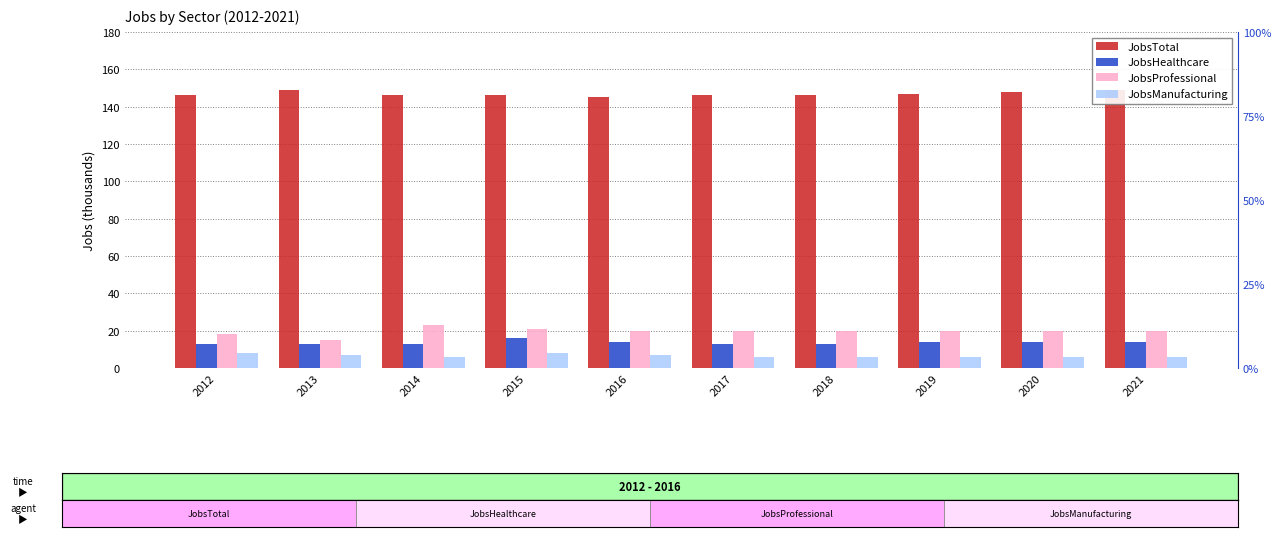

Rank the series at 2012 from highest to lowest value.

JobsTotal, JobsProfessional, JobsHealthcare, JobsManufacturing